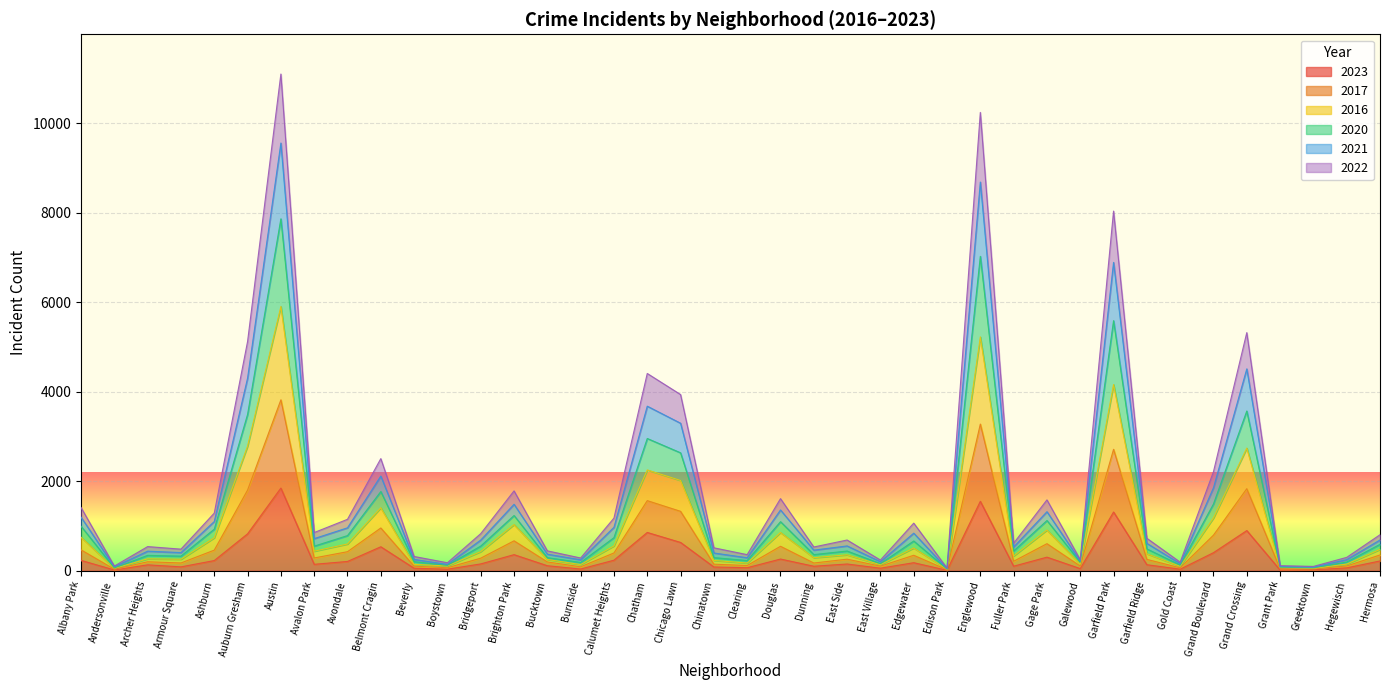

What is the sum of the 2021 values at Armour Square and Bucktown?

928